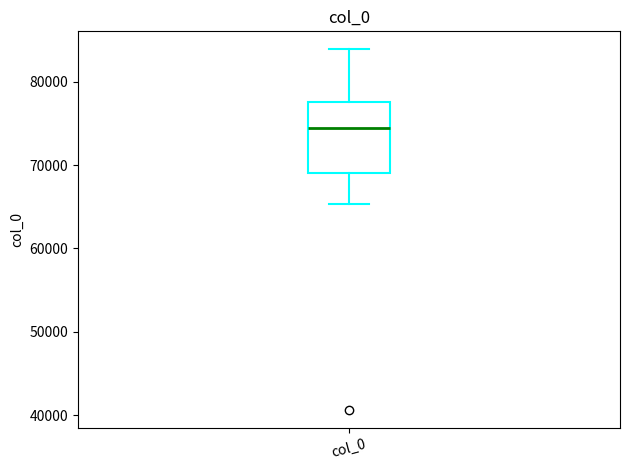

Where does the median line of the box for col_0 sit on the y-axis? The values are not printed on the chart, so give them approximately, as read against the axis.

75000